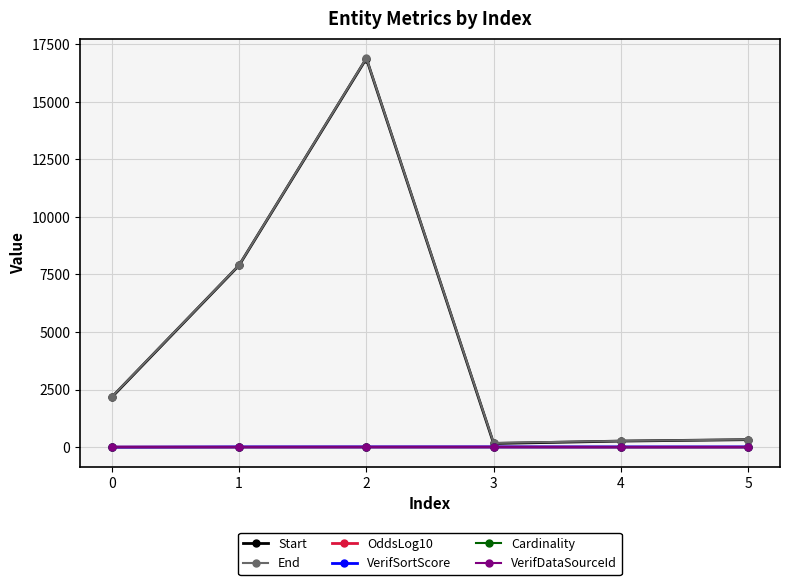

What is the spread (max minus min) of values at 3?

181.0